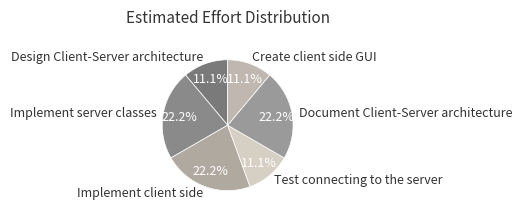

Is the sum of Implement client side and Document Client-Server architecture greater than half?

No